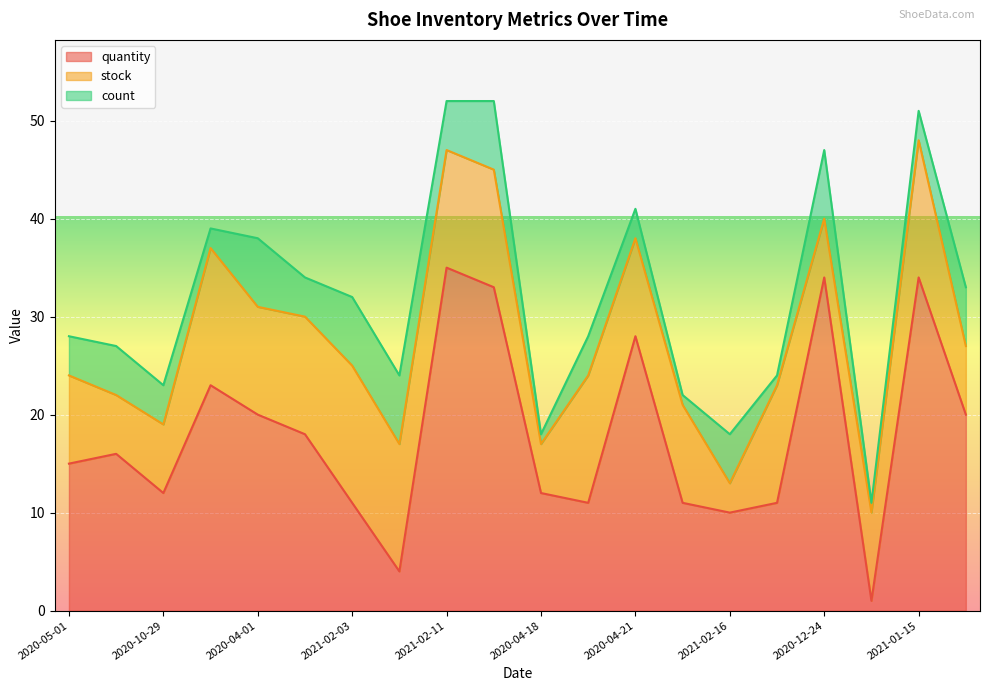

What are all the series names shown in the legend?

quantity, stock, count